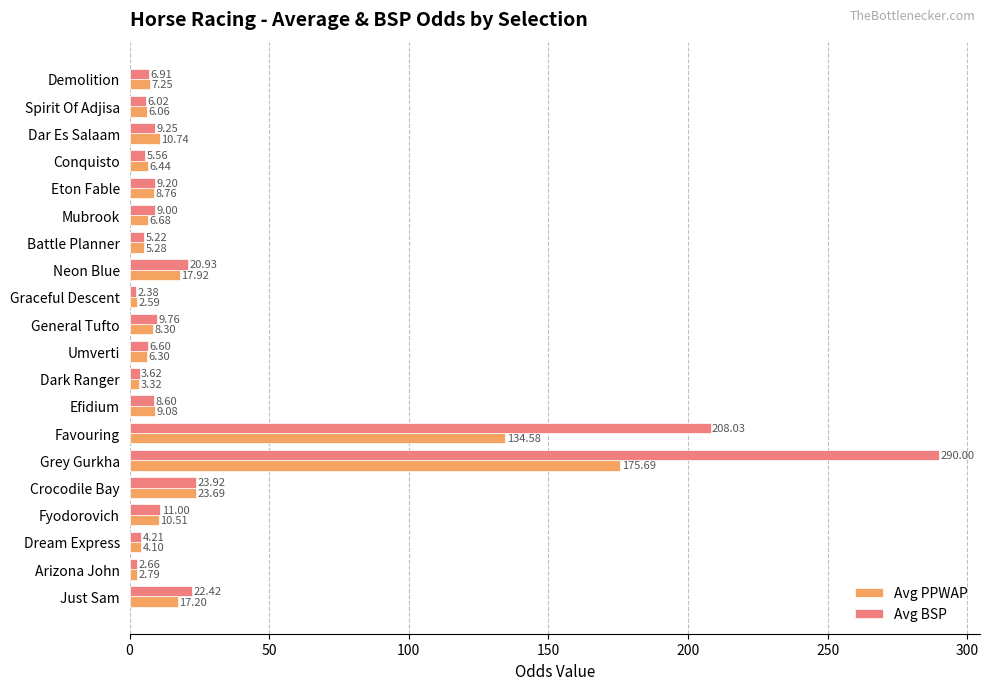

List the series in order of their overall mean, lowest first.

Avg PPWAP, Avg BSP